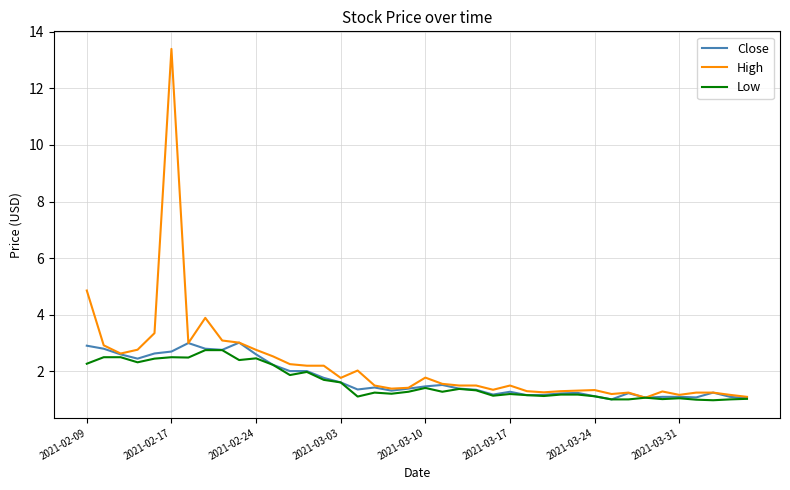

What is the greatest value displayed?

13.4